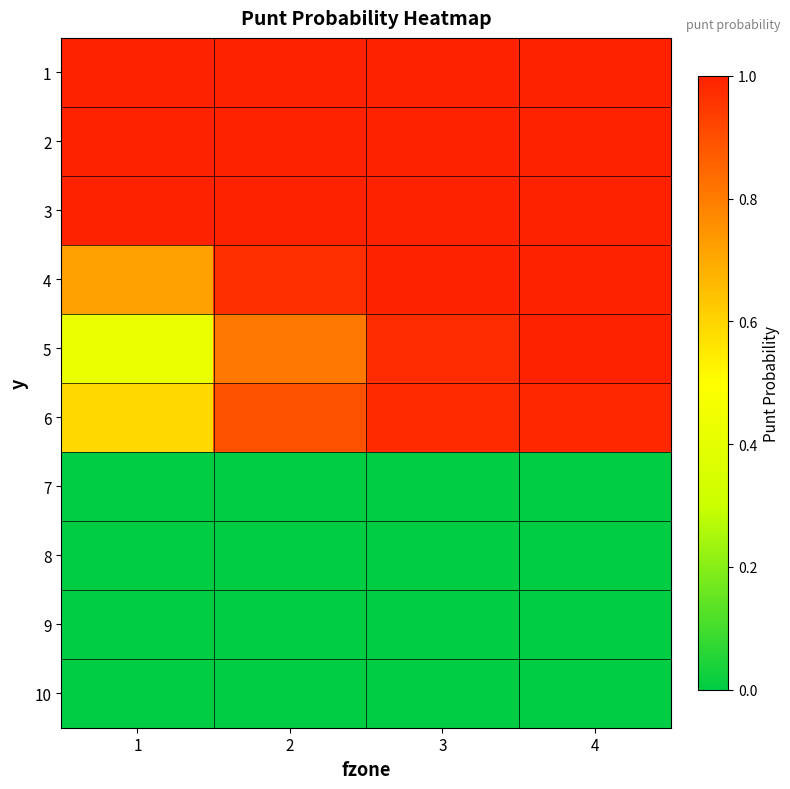

How many distinct data groups are displayed?

10